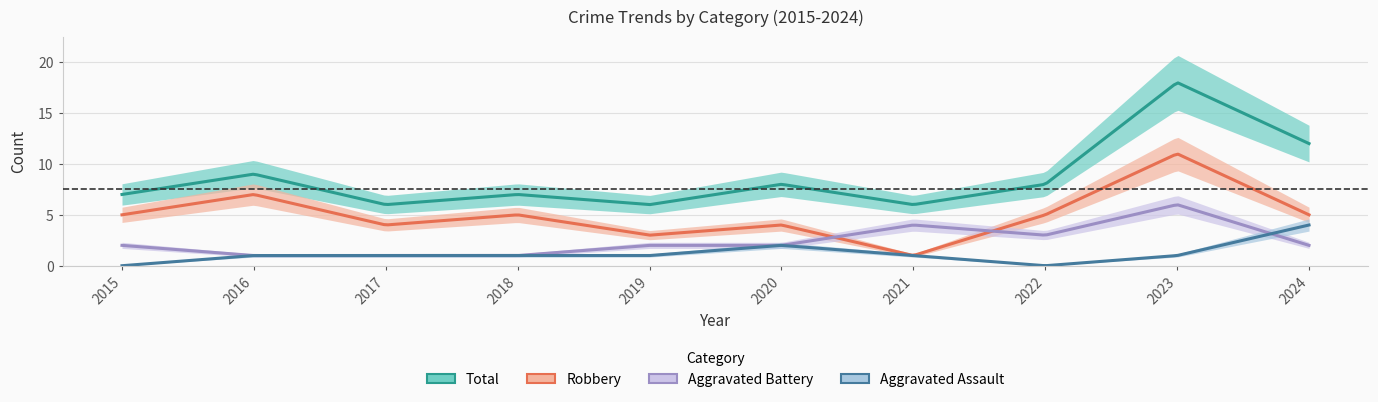

Is it true that Total equals 6 at 2017?

True